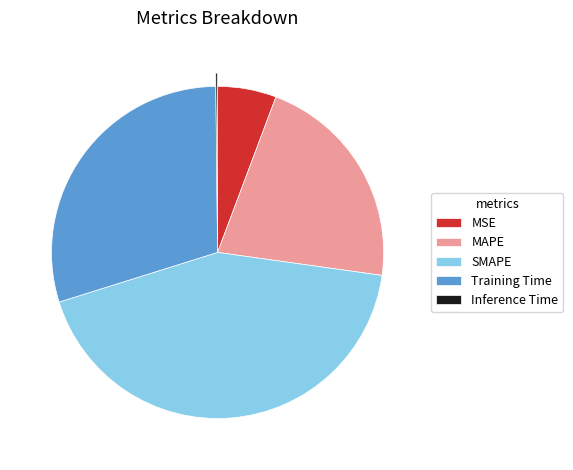

Does MSE represent more than half of the total?

No